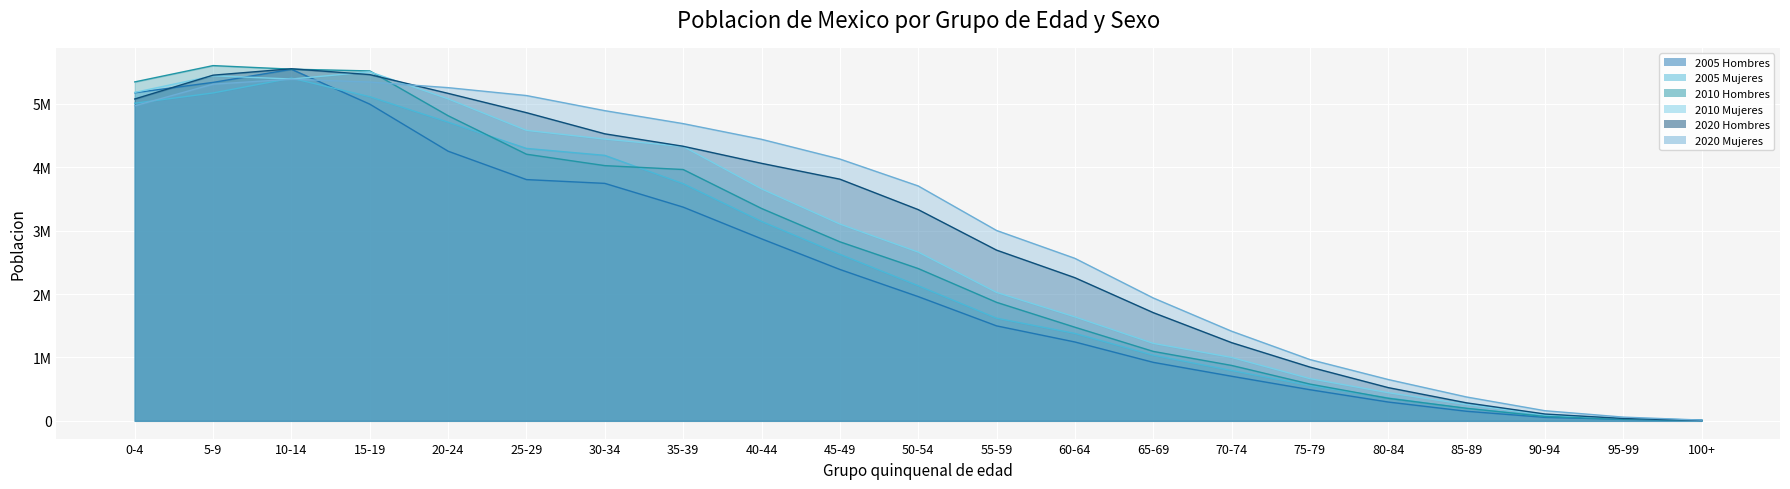

List the series in order of their peak value, lowest first.

2020 Mujeres, 2005 Mujeres, 2010 Mujeres, 2005 Hombres, 2020 Hombres, 2010 Hombres